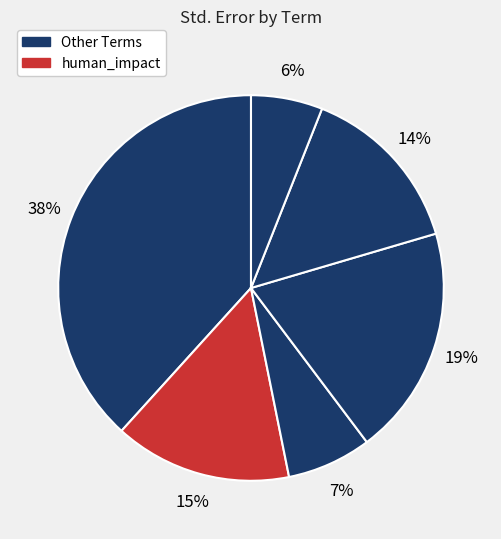

Count the number of slices in the pie.

6